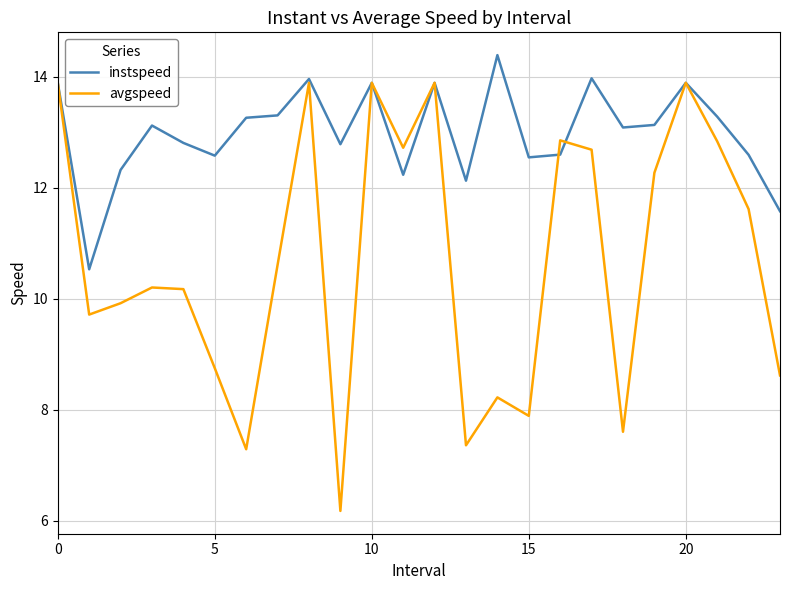

Which series has the widest spread of values?

avgspeed